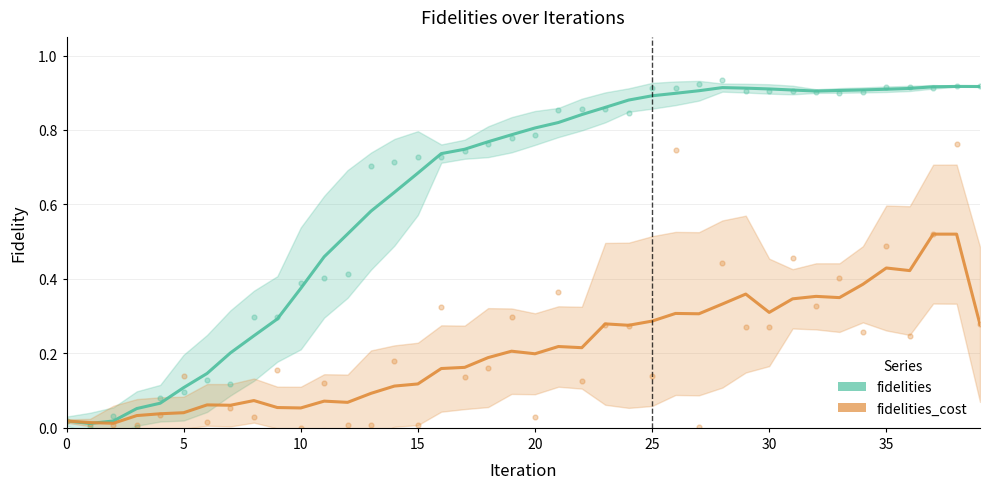

At how many categories does at least one series exceed 0?

40